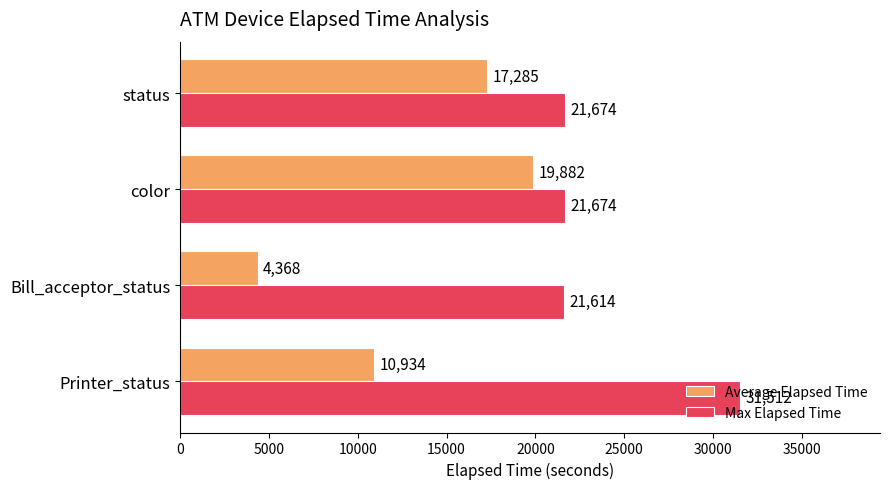

What is the average value of the Max Elapsed Time series?

24118.5